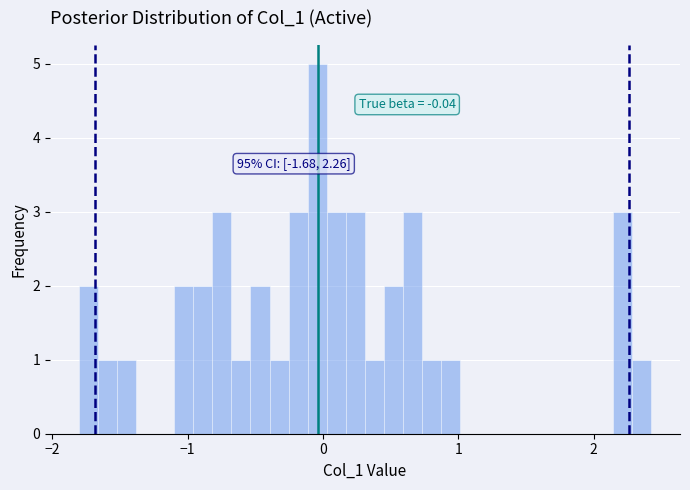

Around what value on the x-axis is the tallest bar? Give the approximate position of its centre, as read against the axis.

0.0